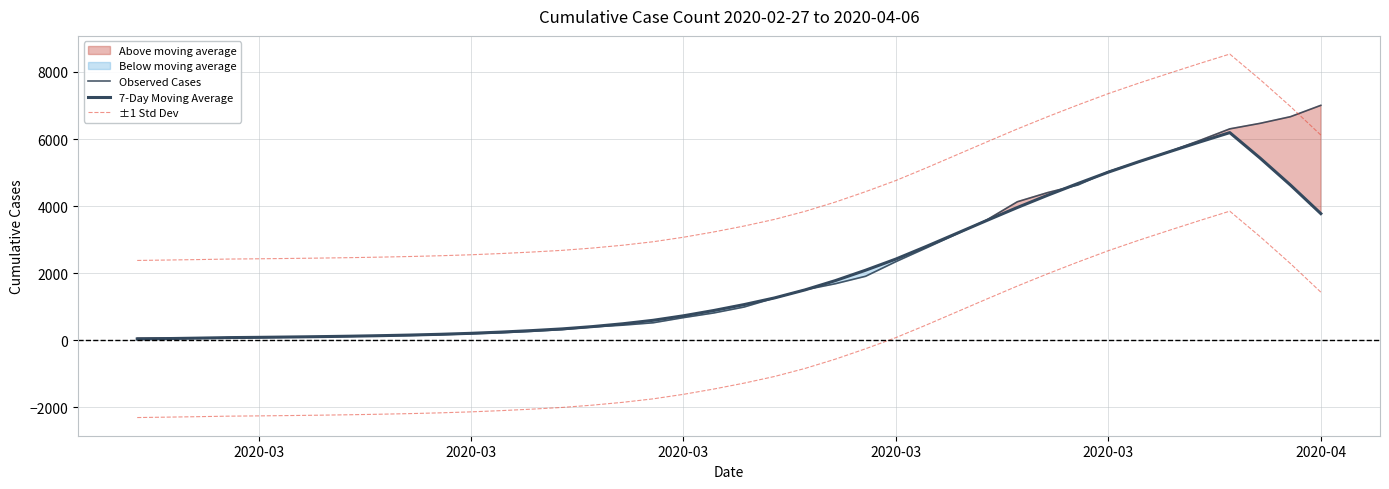

The value of Observed Cases at 15 is 679.5. True or false?

False